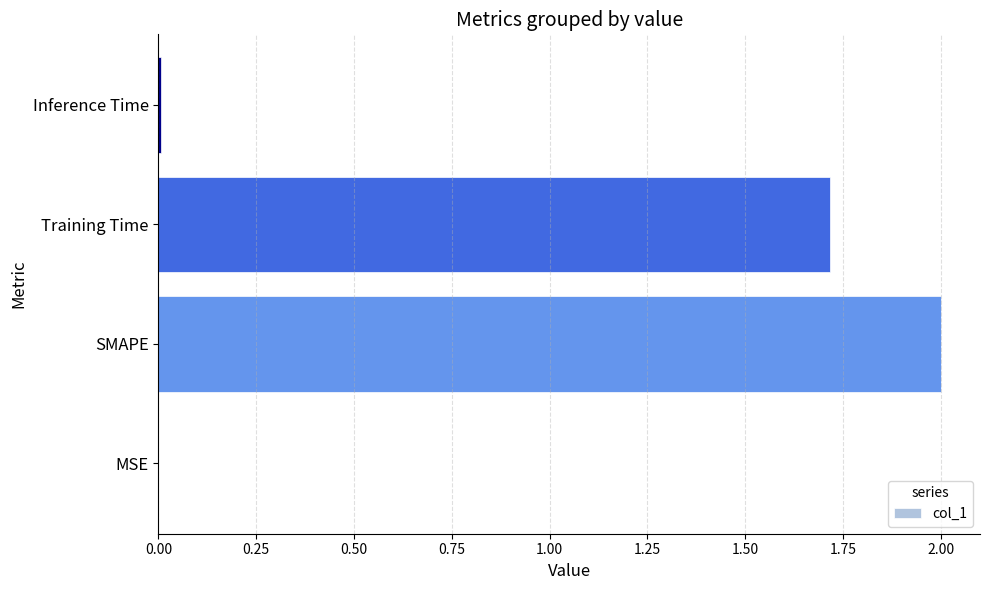

What is the sum of the values at Training Time and SMAPE?

3.7